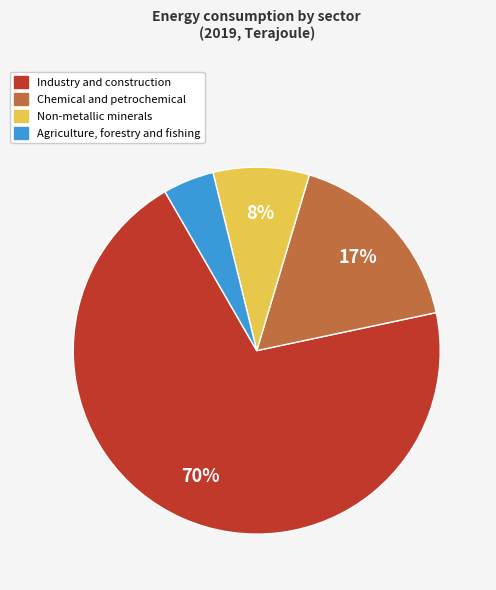

Is there a majority slice in this chart?

Yes